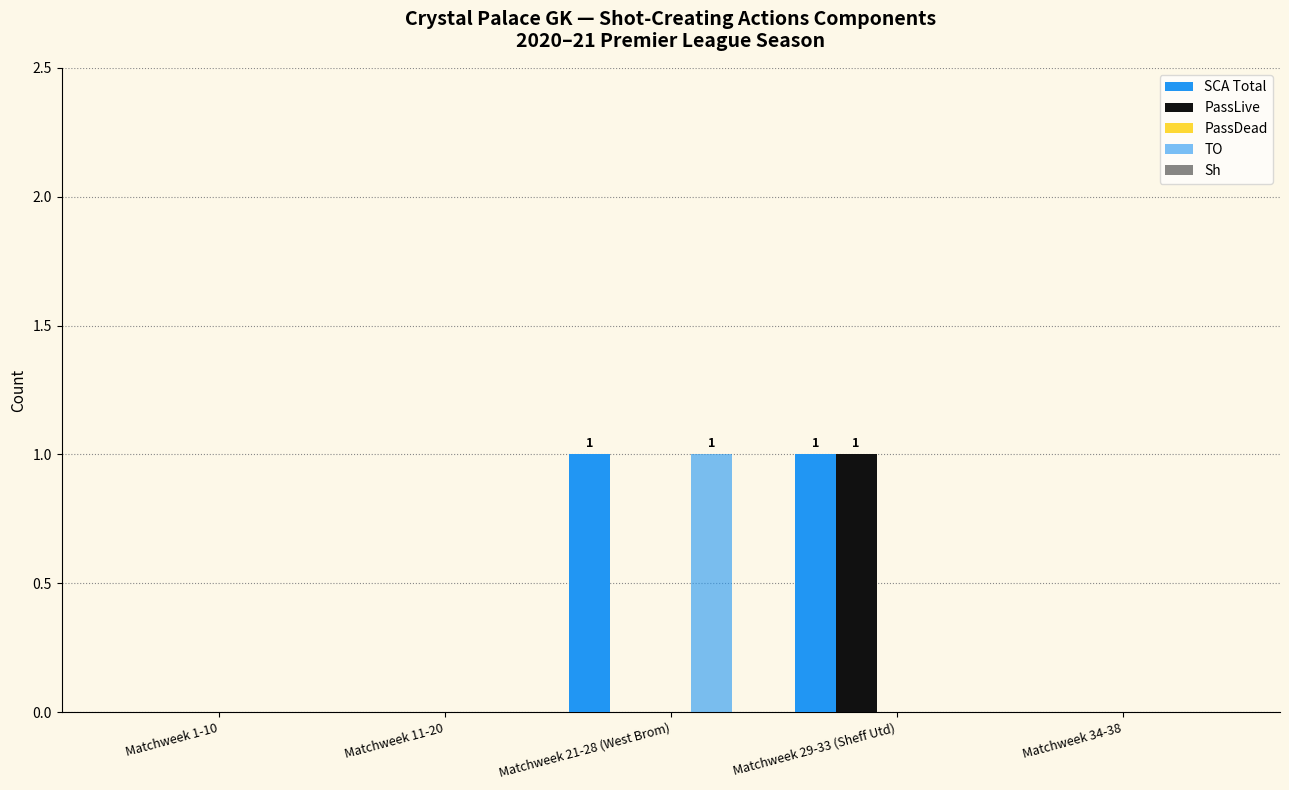

Which category has the highest value across all series?

Matchweek 21-28 (West Brom)